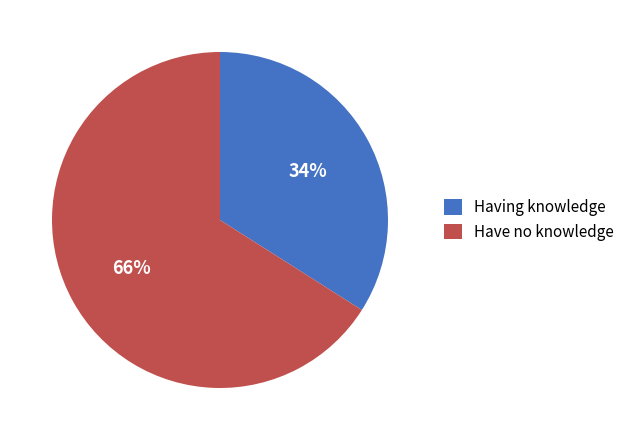

Which category has the smallest portion of the pie?

Having knowledge